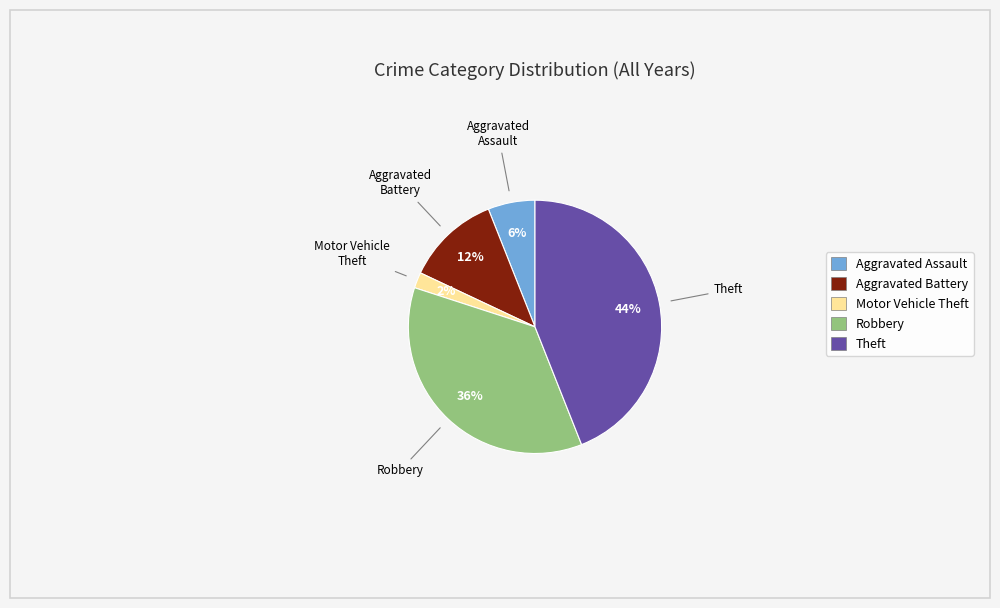

Do Motor Vehicle Theft and Theft together represent more than half of the pie?

No